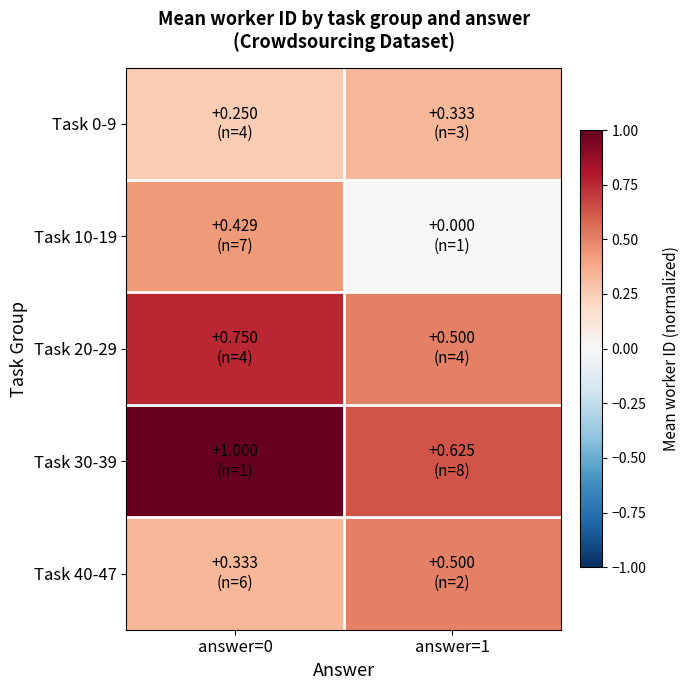

How many data points does each series have?

2